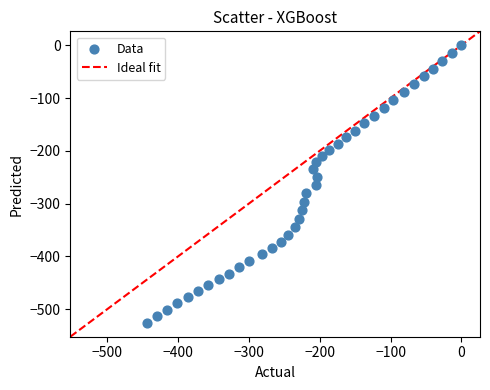

What is the range of Y values (max minus min)?

525.6